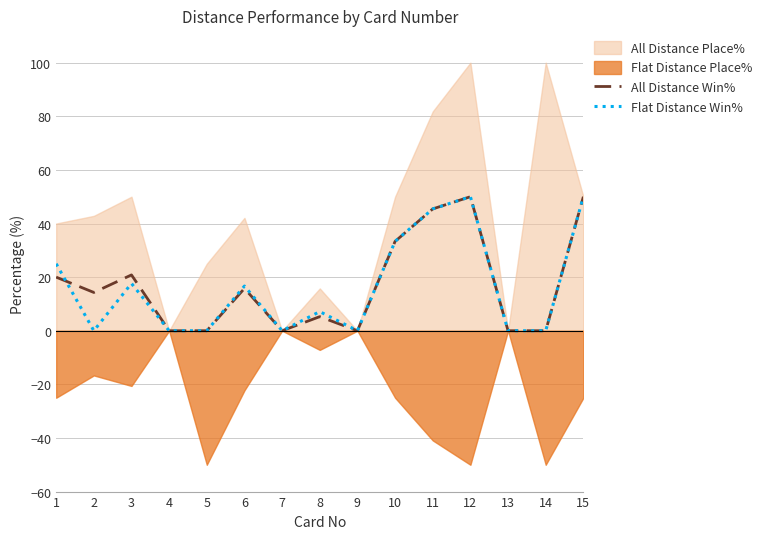

At which label does All Distance Win% first exceed 14?

1